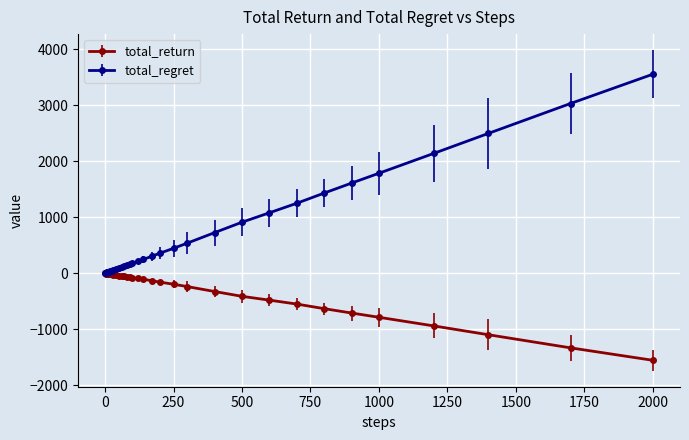

Which series has the largest range (max minus min)?

total_regret